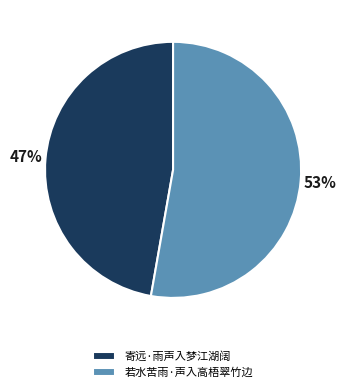

How many slices are in this pie chart?

2